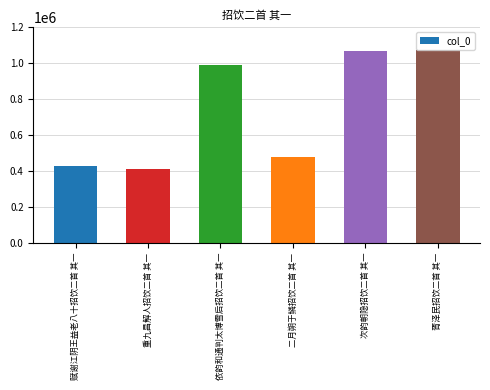

How many categories are shown in the chart?

6